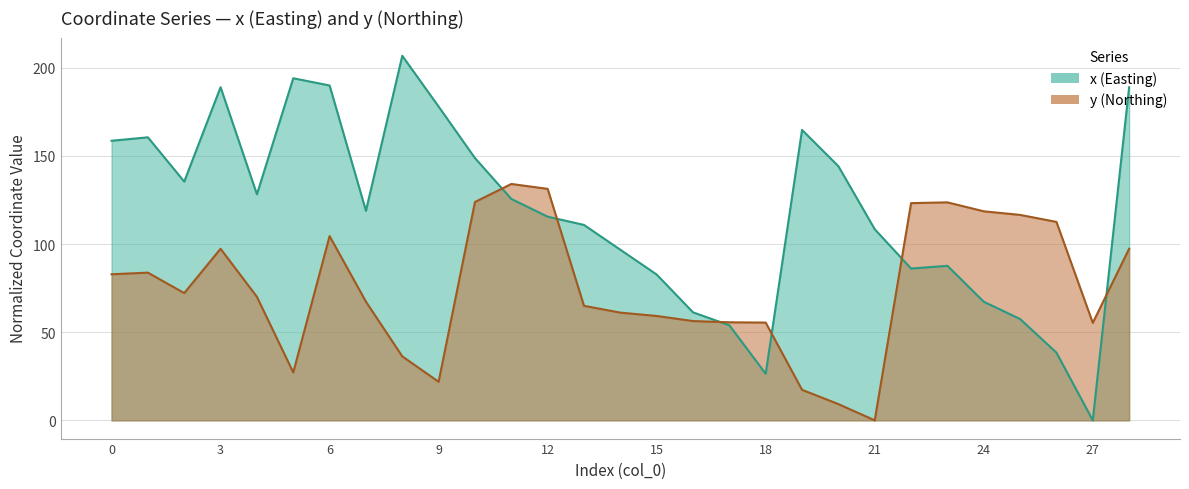

How many values in x are above zero?

28